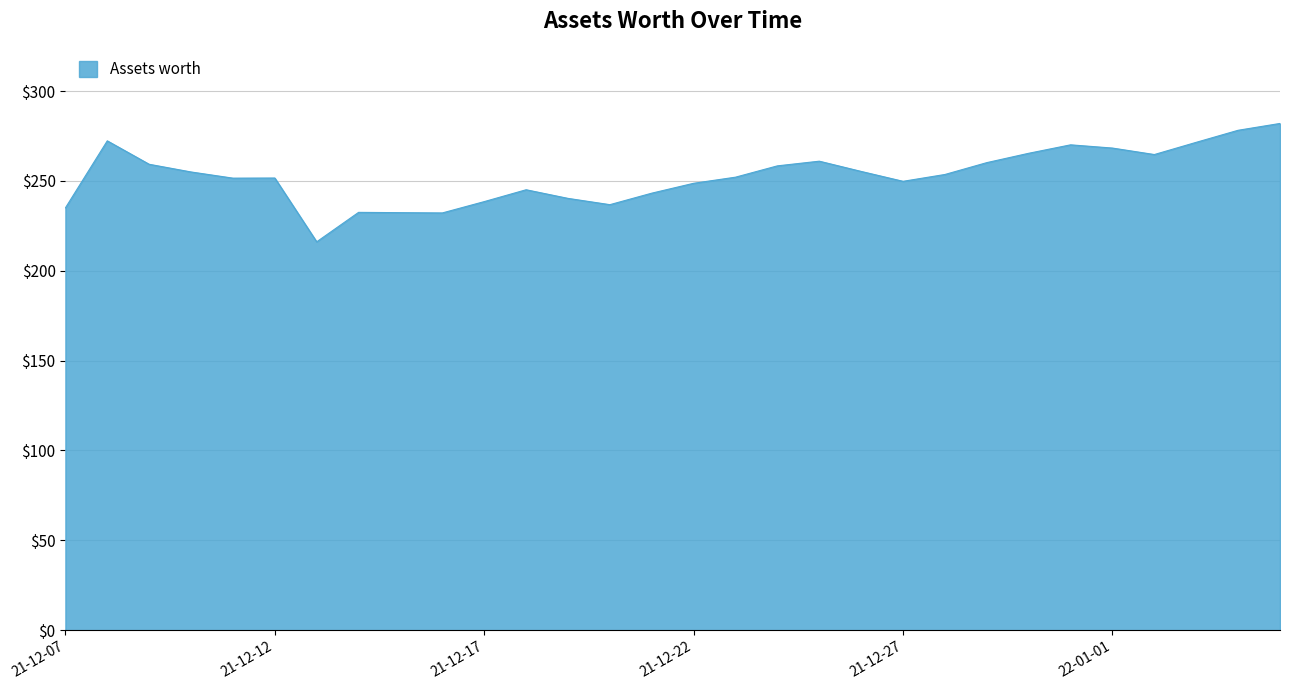

What is the greatest value displayed?

282.0